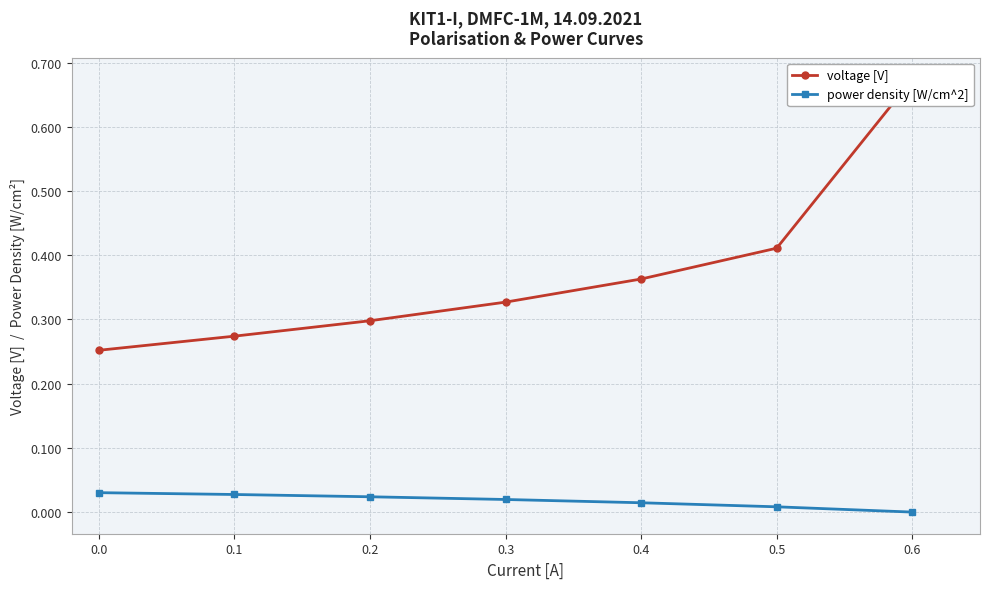

Reading right to left, what are all the values shown in this chart?

voltage [V]: 0.6=0.7	0.5=0.4	0.4=0.4	0.3=0.3	0.2=0.3	0.1=0.3	0.0=0.3
power density [W/cm^2]: 0.6=0.0	0.5=0.0	0.4=0.0	0.3=0.0	0.2=0.0	0.1=0.0	0.0=0.0